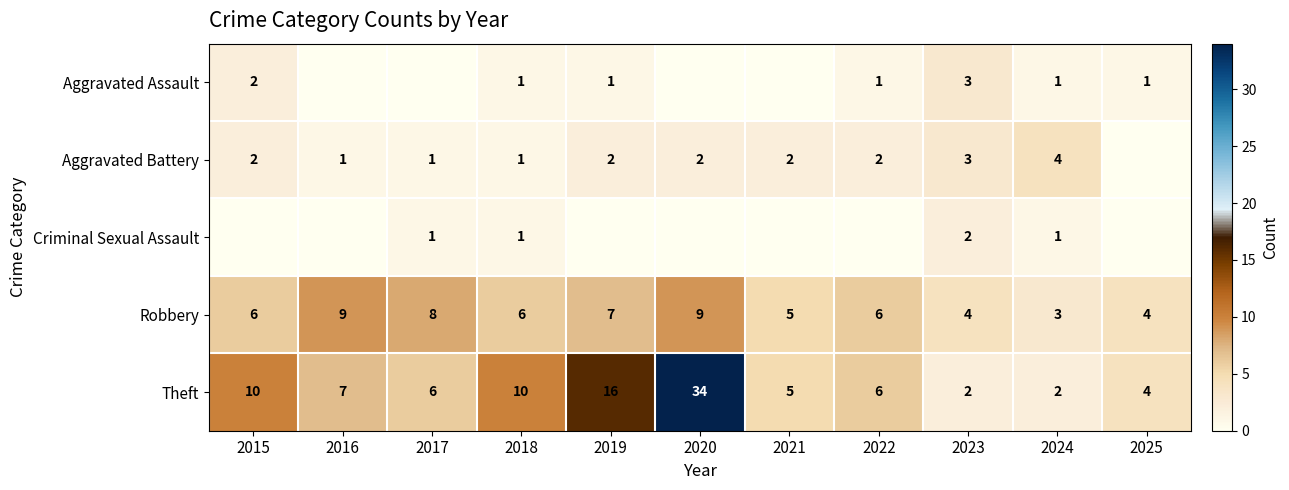

Which label corresponds to the smallest value in the chart?

2016